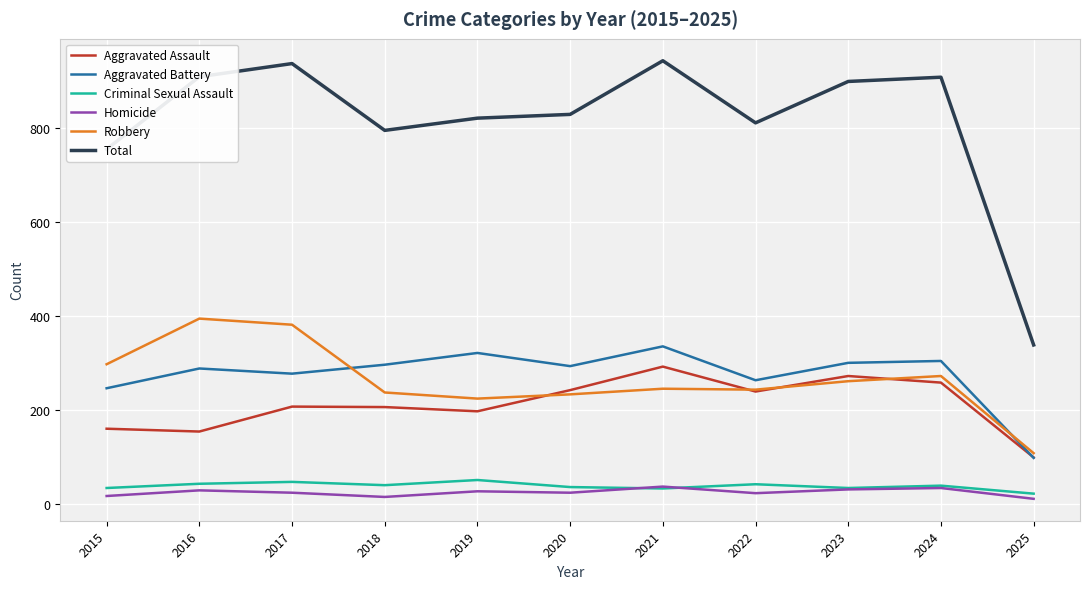

Is it true that Aggravated Battery equals 146 at 2015?

False